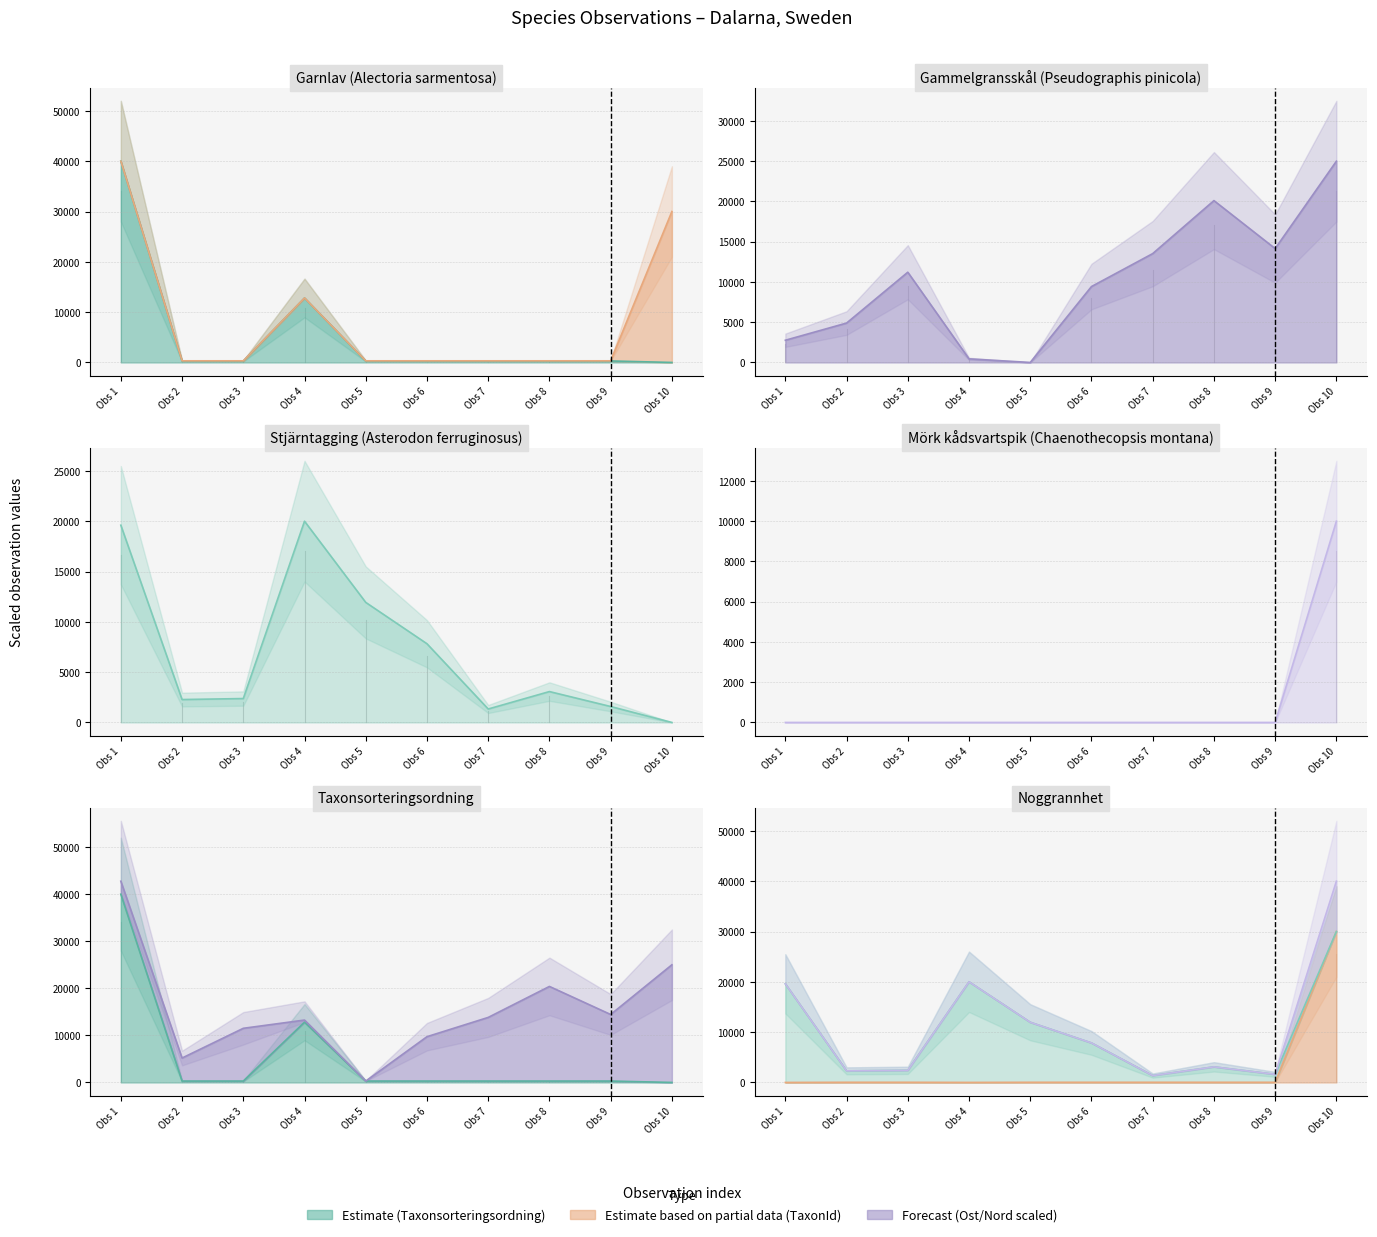

How many intersections are there between Ost line and Noggrannhet line?

3